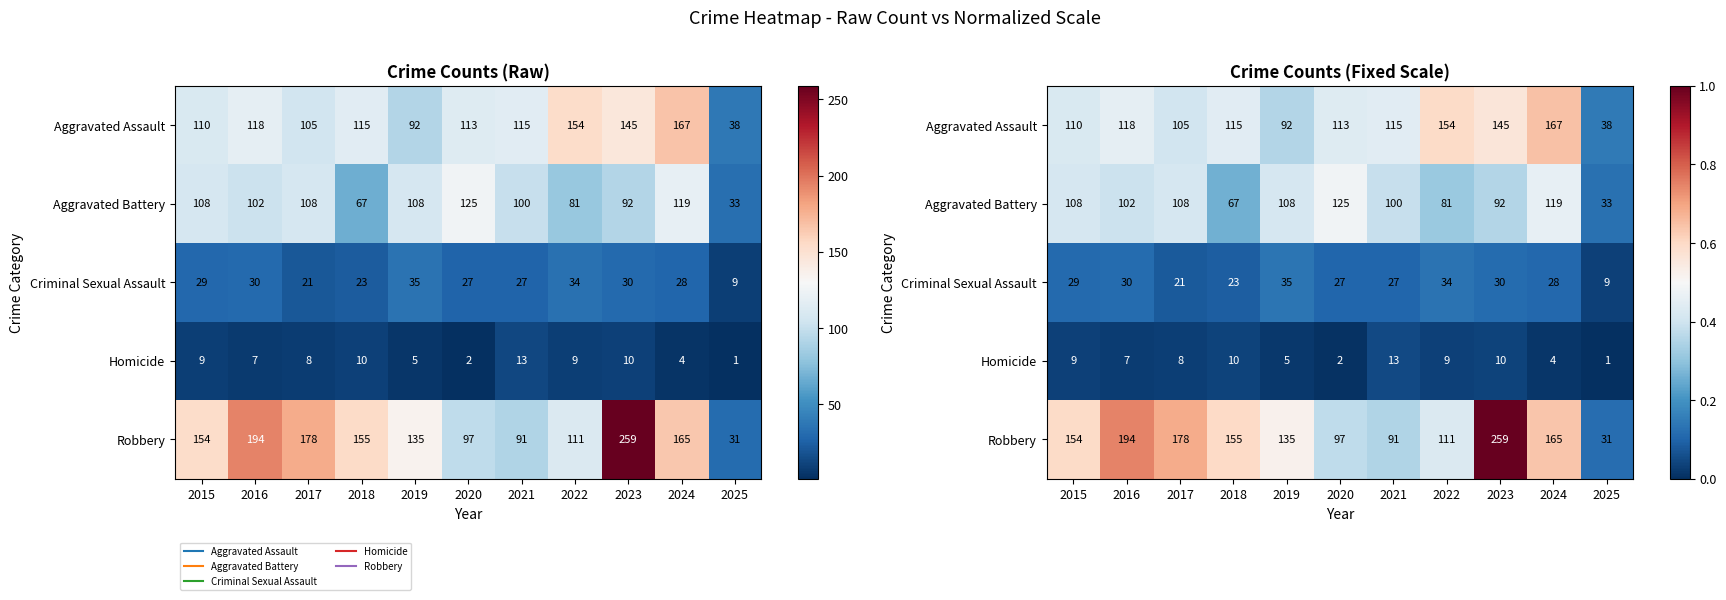

At which category does the chart reach its peak across all series?

2023